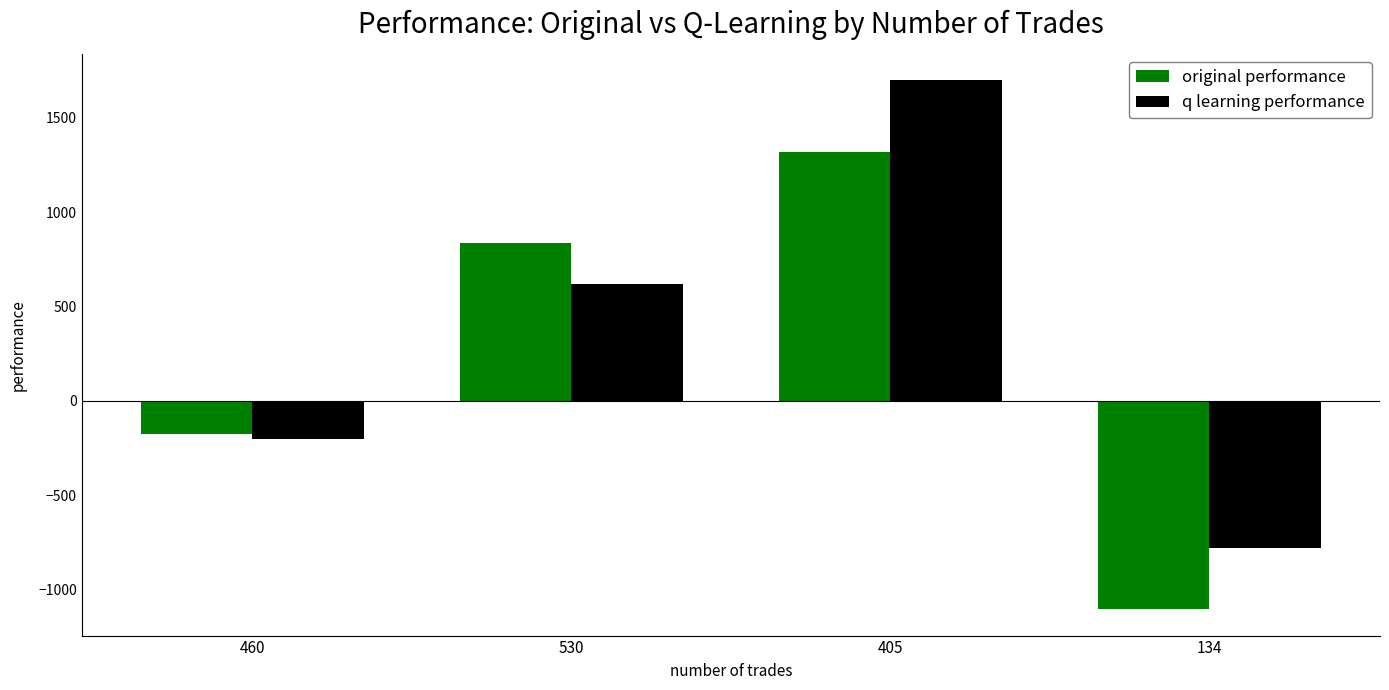

Which series has the largest range (max minus min)?

q learning performance